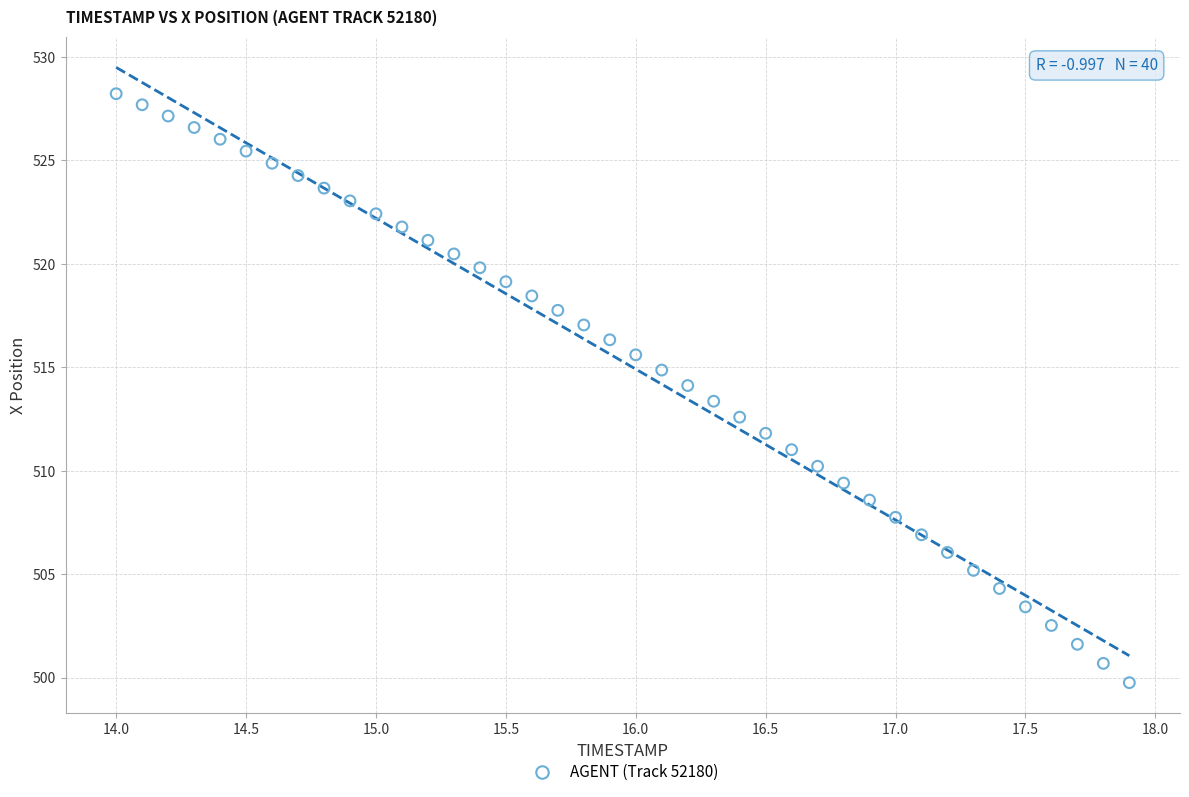

What is the range of Y values (max minus min)?

28.5